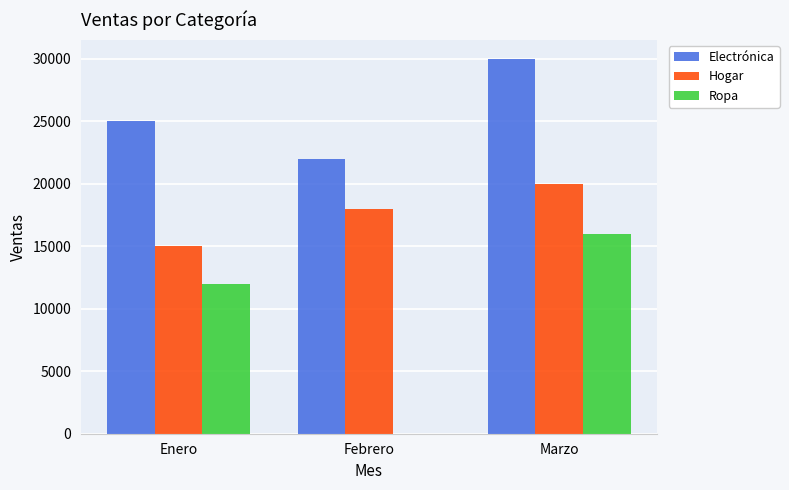

Which series has the largest total across all categories?

Electrónica